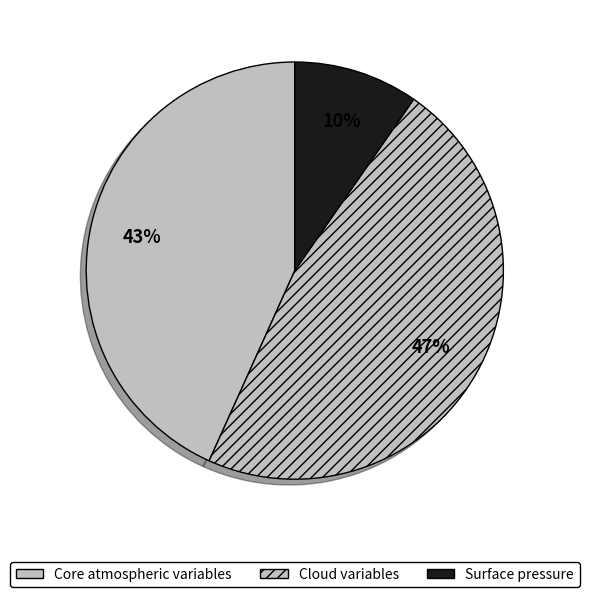

Which category has the smallest portion of the pie?

Surface pressure